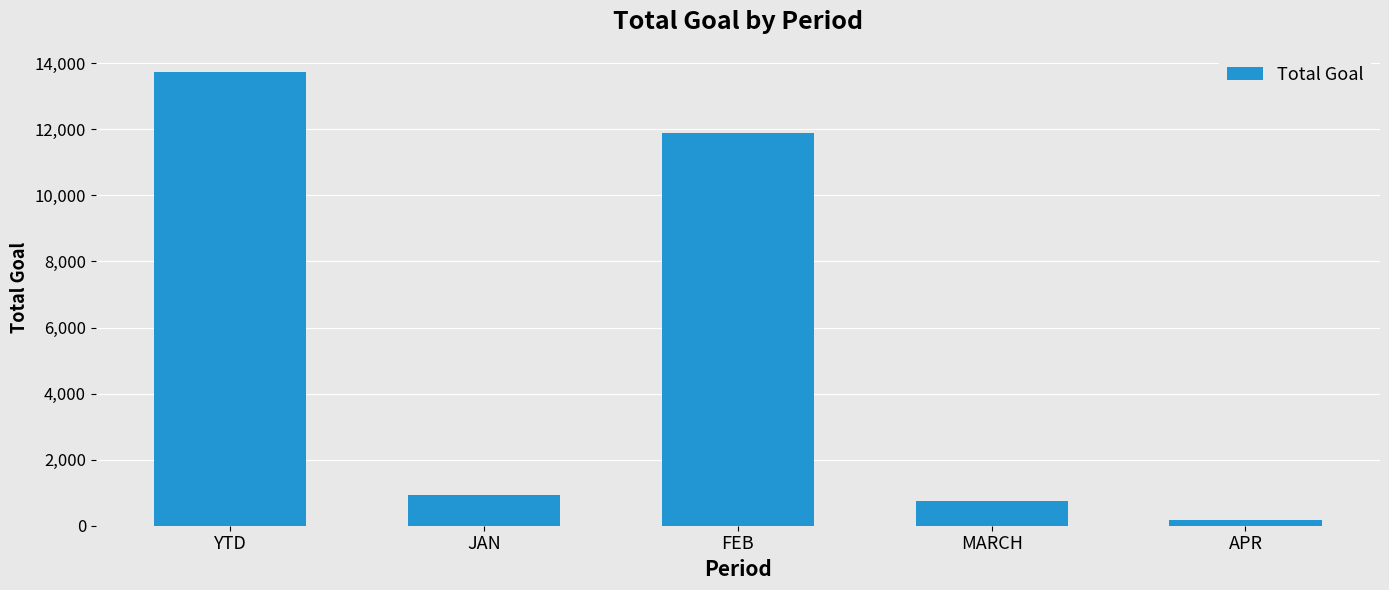

What position from the right is FEB?

3